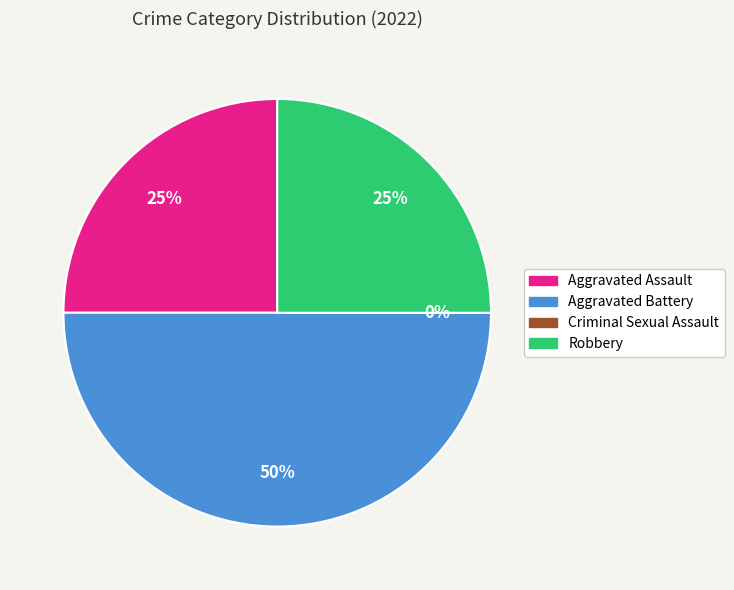

To the nearest percent, what portion does Aggravated Assault represent?

25%